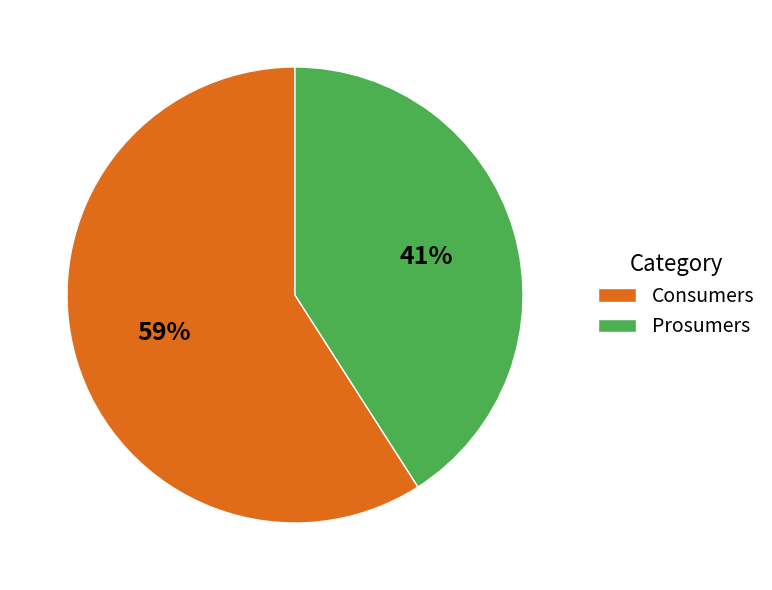

Is it true that Prosumers is 50% of the pie?

False